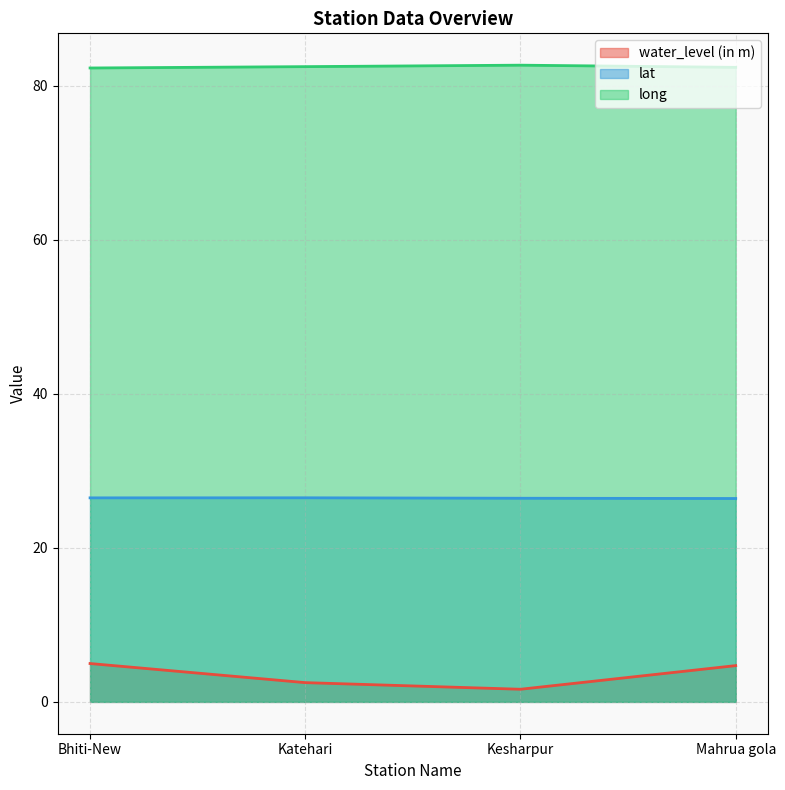

What is the spread (max minus min) of values at Bhiti-New?

77.3